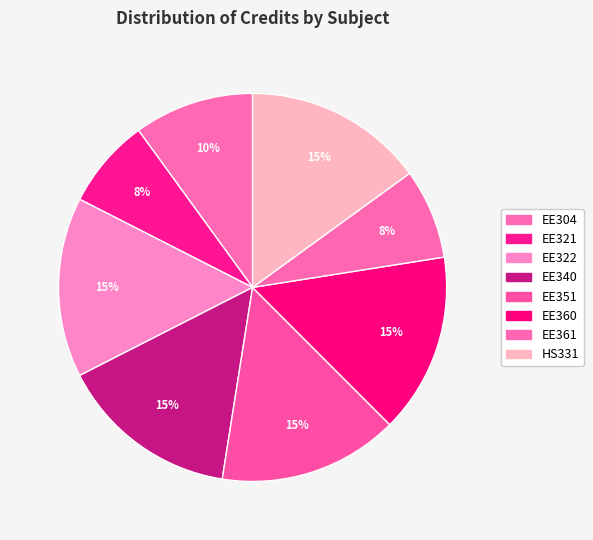

Count the number of slices in the pie.

8